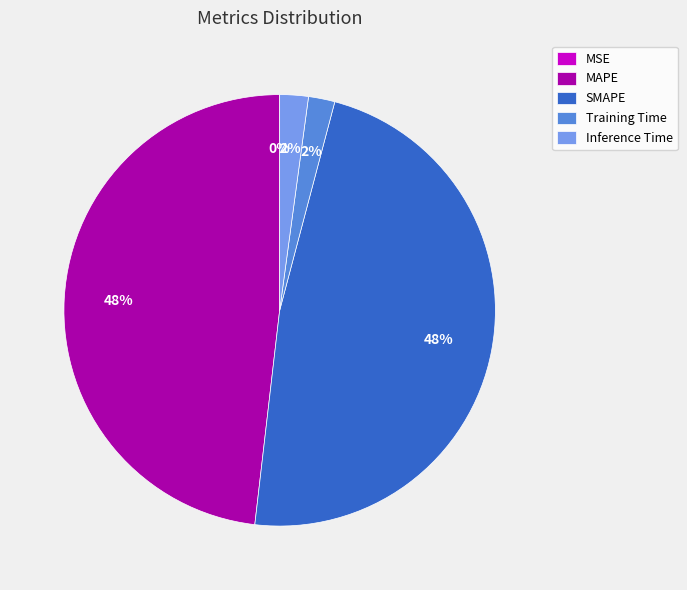

Does Inference Time account for over 50% of the chart?

No